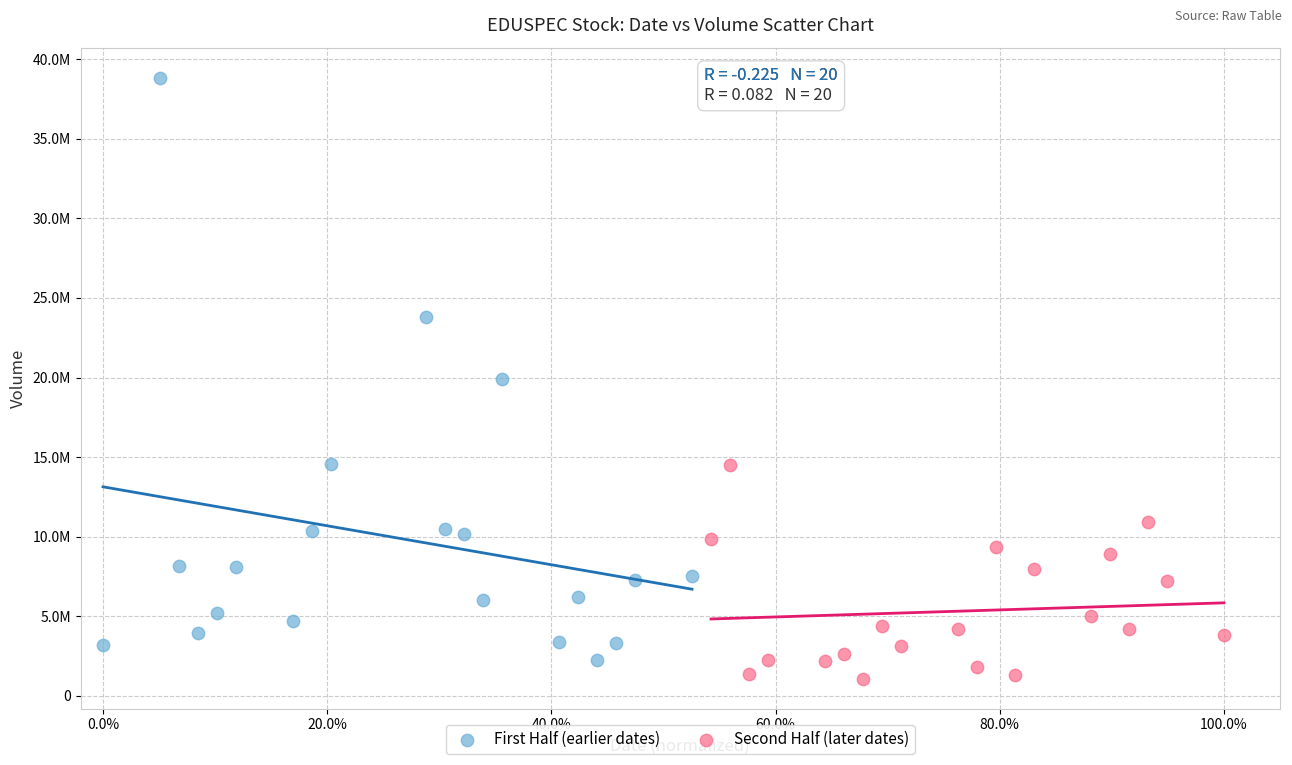

What are all the series names shown in the legend?

First Half (earlier dates), Second Half (later dates)